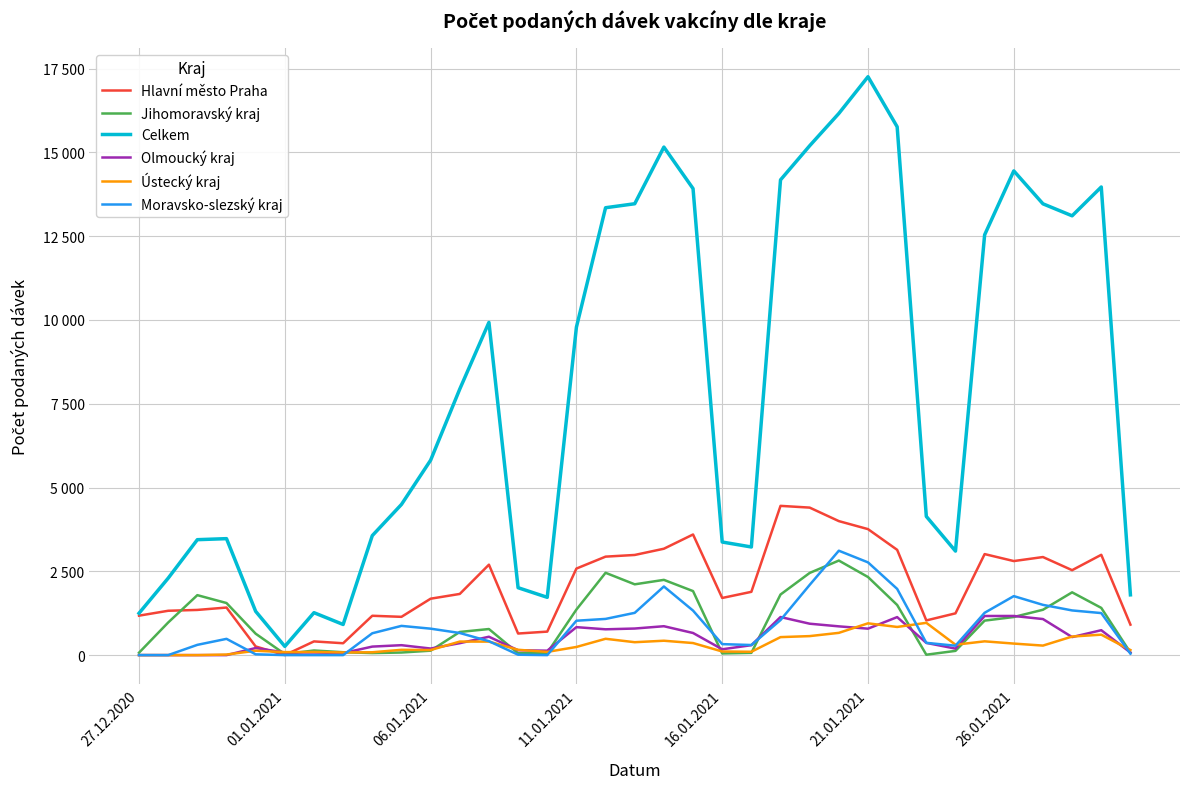

Reading right to left, extract all data points from this chart.

Hlavní město Praha: 909	2993	2534	2926	2806	3014	1246	1035	3141	3759	3998	4401	4453	1888	1705	3599	3174	2988	2938	2582	701	644	2698	1825	1683	1142	1174	354	409	0	258	1419	1348	1323	1177
Jihomoravský kraj: 74	1409	1873	1353	1137	1029	126	12	1496	2330	2821	2452	1808	67	50	1910	2245	2112	2456	1359	68	55	778	691	132	77	61	86	138	30	639	1554	1789	973	72
Celkem: 1798	13967	13107	13465	14447	12539	3104	4138	15763	17257	16161	15198	14179	3226	3374	13919	15158	13467	13348	9784	1724	2011	9927	7938	5815	4495	3565	914	1266	260	1306	3475	3444	2296	1250
Olmoucký kraj: 76	743	538	1076	1168	1167	194	364	1134	789	858	937	1136	296	174	660	862	793	770	834	132	145	548	356	196	296	254	61	78	79	211	0	0	0	0
Ústecký kraj: 151	610	554	284	344	411	310	963	840	948	664	567	537	100	108	360	429	385	487	243	96	159	403	404	151	158	85	79	94	89	130	17	0	0	0
Moravsko-slezský kraj: 42	1254	1333	1499	1760	1263	280	366	1976	2767	3115	2095	1046	301	328	1328	2048	1261	1080	1026	0	12	415	660	789	872	652	0	0	0	24	485	306	0	1